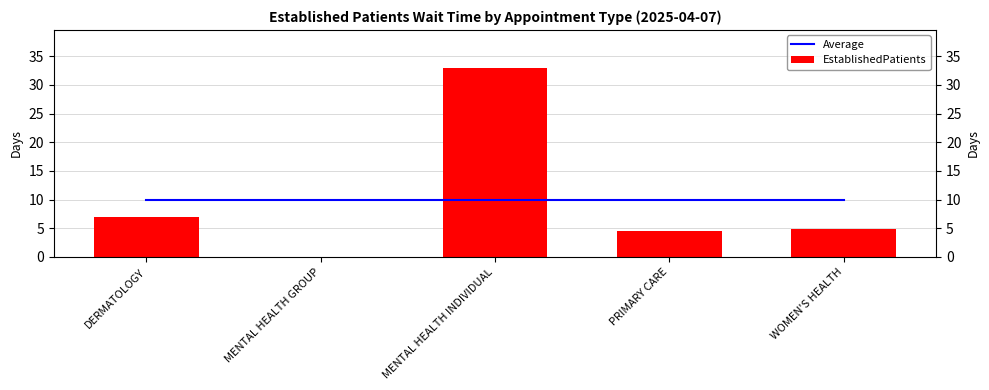

Rank the categories by Average value from highest to lowest.

DERMATOLOGY, MENTAL HEALTH GROUP, MENTAL HEALTH INDIVIDUAL, PRIMARY CARE, WOMEN'S HEALTH